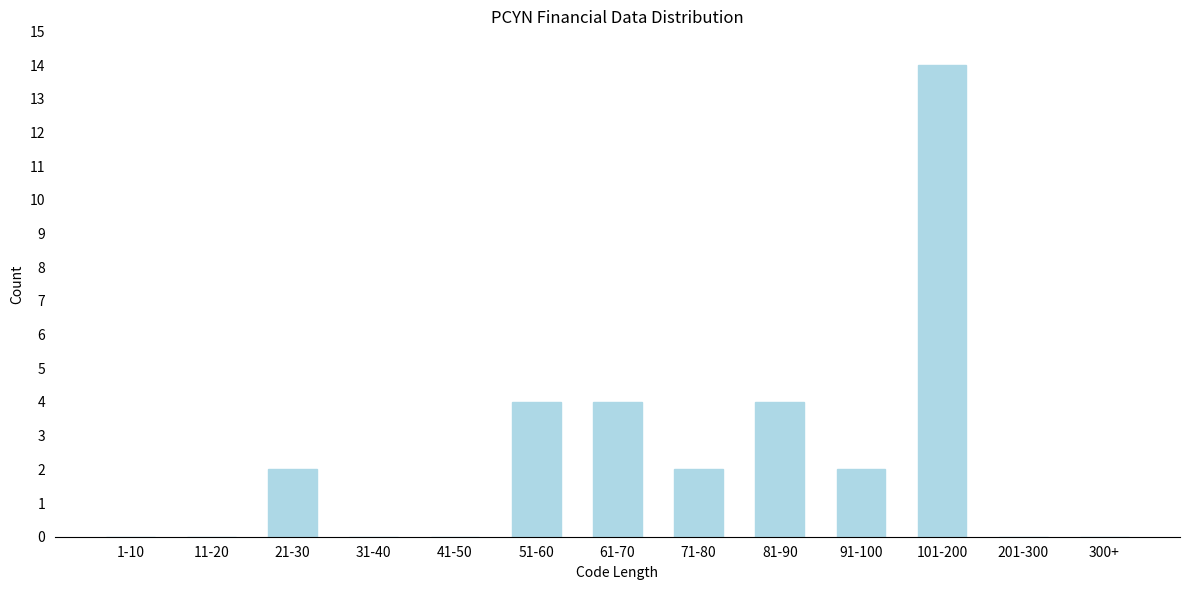

Reading left to right, what are all the values shown in this chart?

1-10=0	11-20=0	21-30=2	31-40=0	41-50=0	51-60=4	61-70=4	71-80=2	81-90=4	91-100=2	101-200=14	201-300=0	300+=0